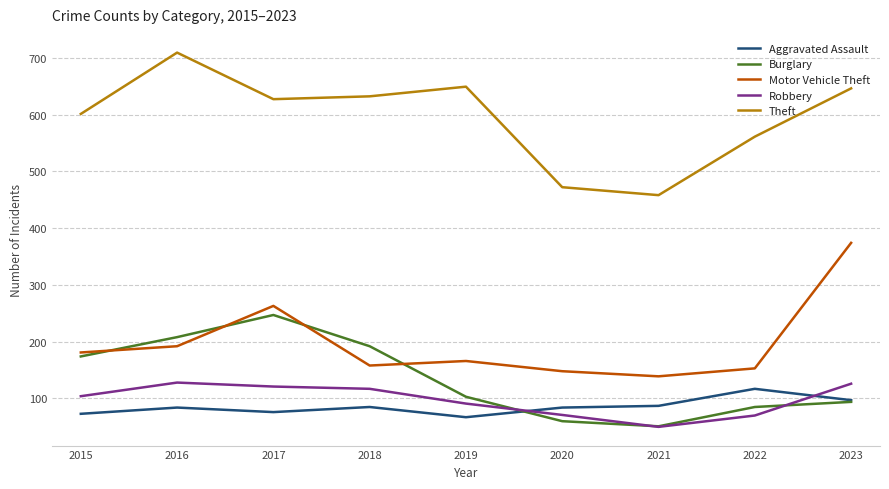

What is the maximum value shown in the chart?

709